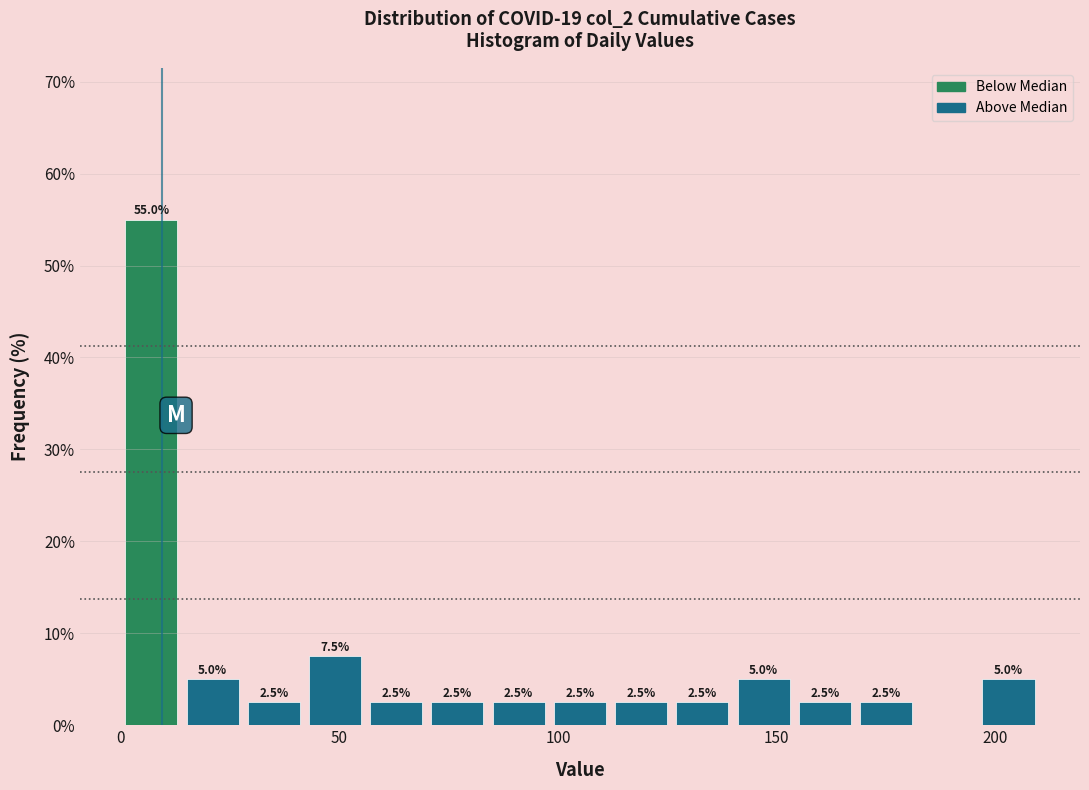

Around what value on the x-axis is the tallest bar? Give the approximate position of its centre, as read against the axis.

5